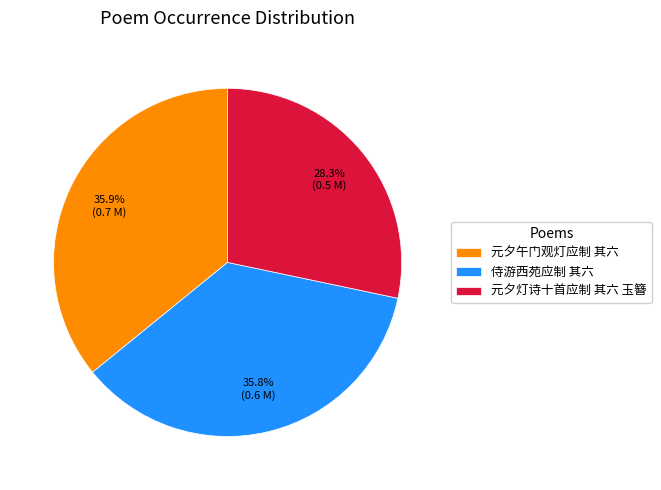

Count the number of slices in the pie.

3